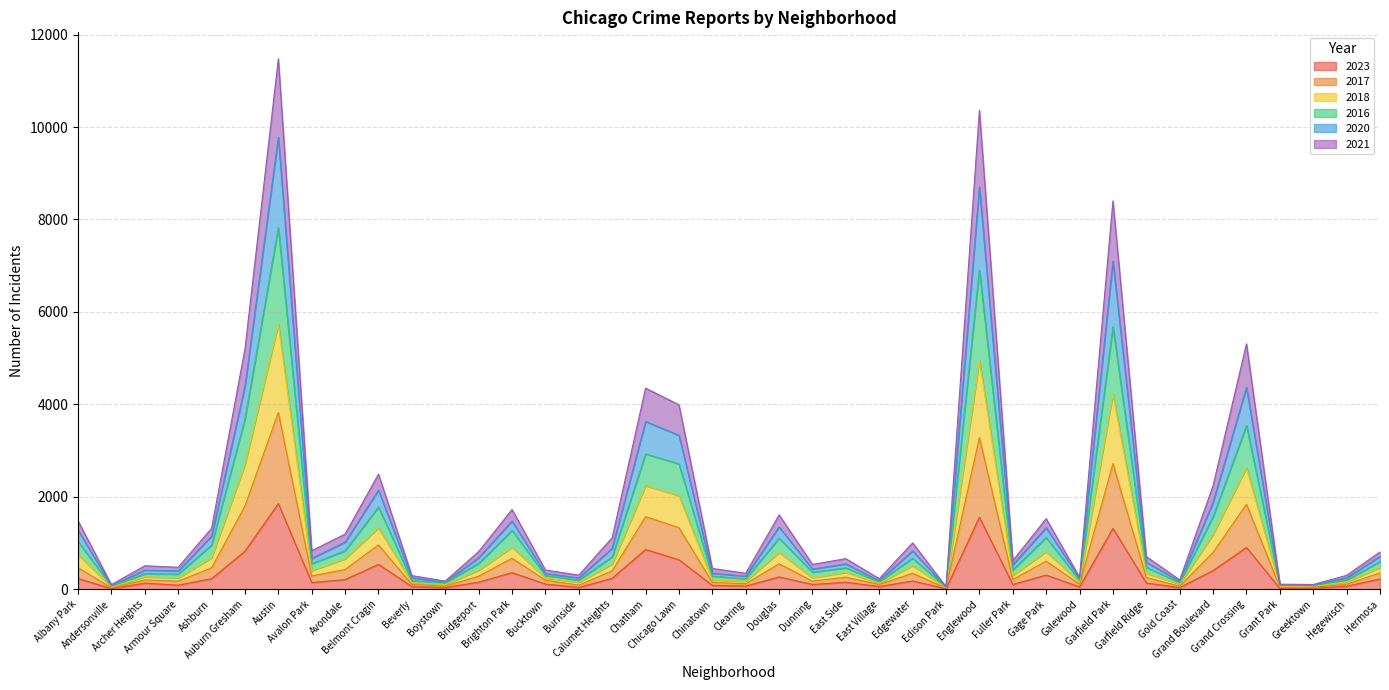

Read the 2021 value at Gold Coast.

66